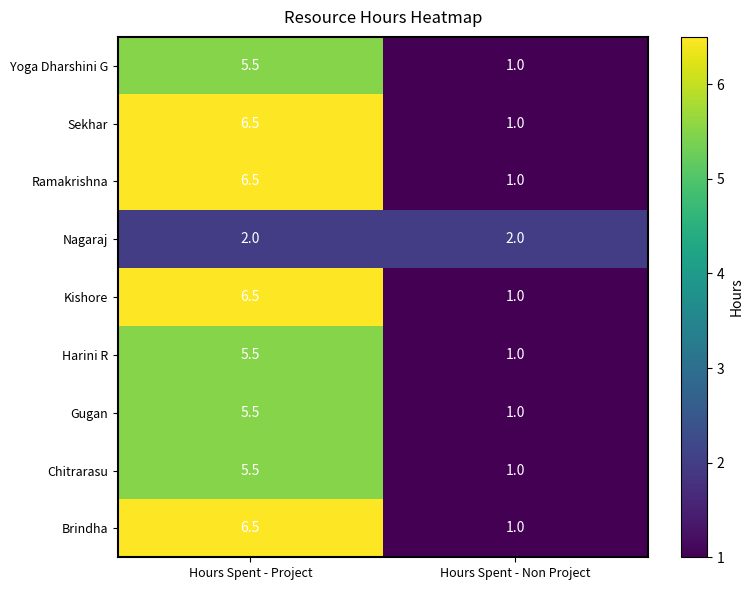

What is the spread (max minus min) of values at Hours Spent - Non Project?

1.0